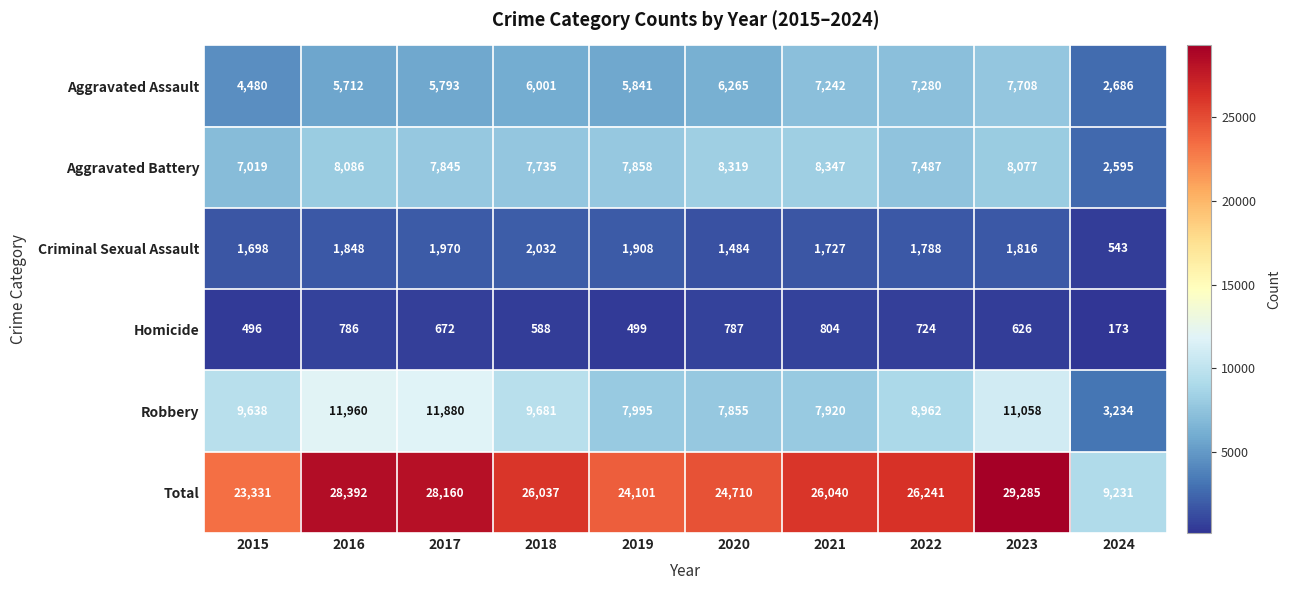

At which category is the sum across all series the highest?

2023